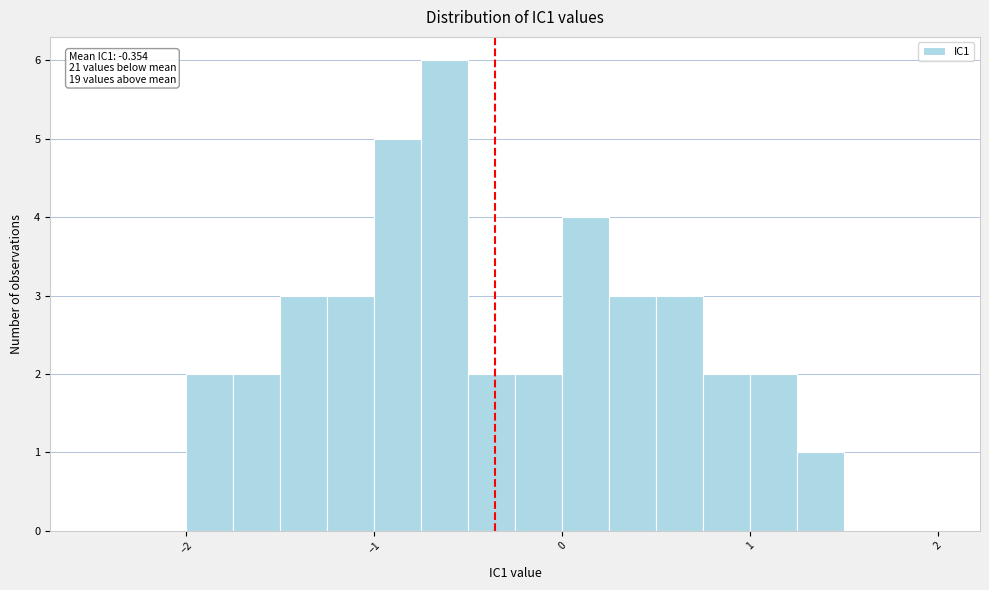

Around what value on the x-axis is the tallest bar? Give the approximate position of its centre, as read against the axis.

-0.6